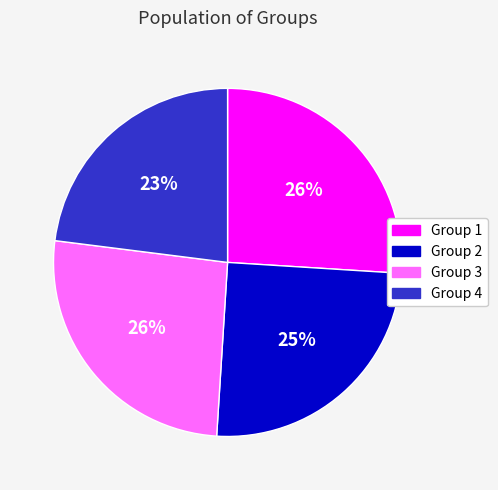

Is there a majority slice in this chart?

No